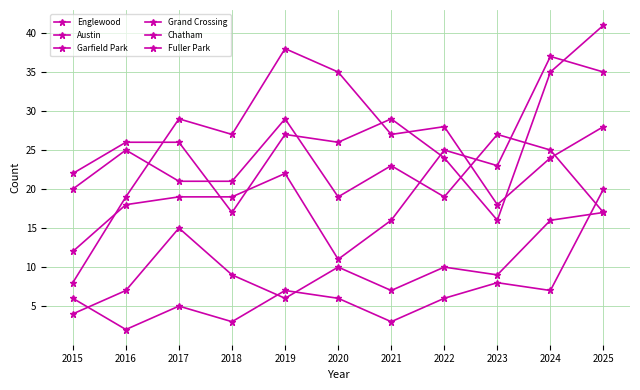

True or false: Chatham and Garfield Park intersect in this chart.

False